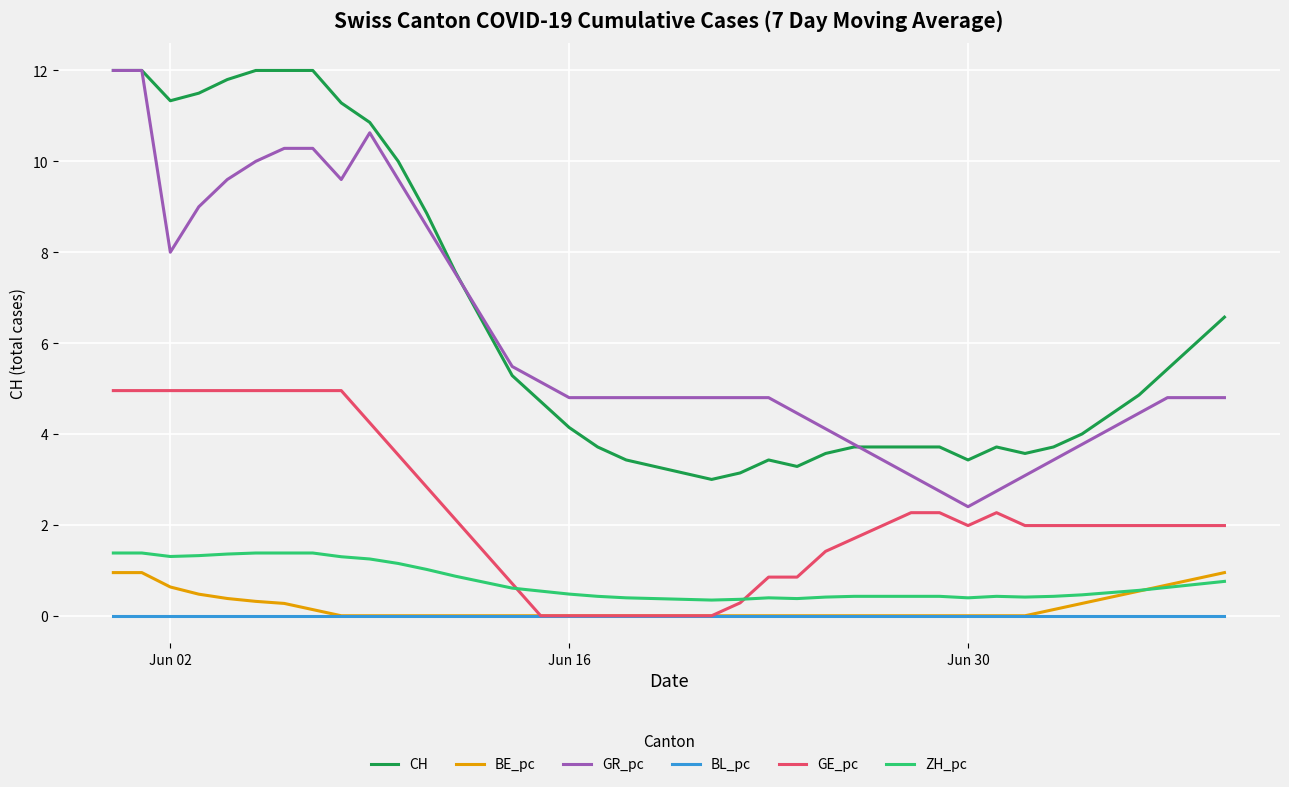

Does the chart have visible grid lines?

Yes